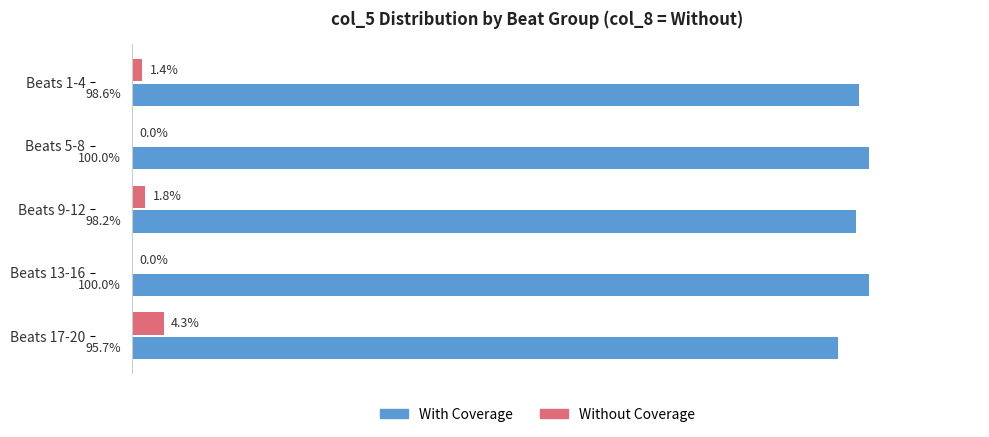

At which label is Without Coverage closest to 2?

Beats 9-12